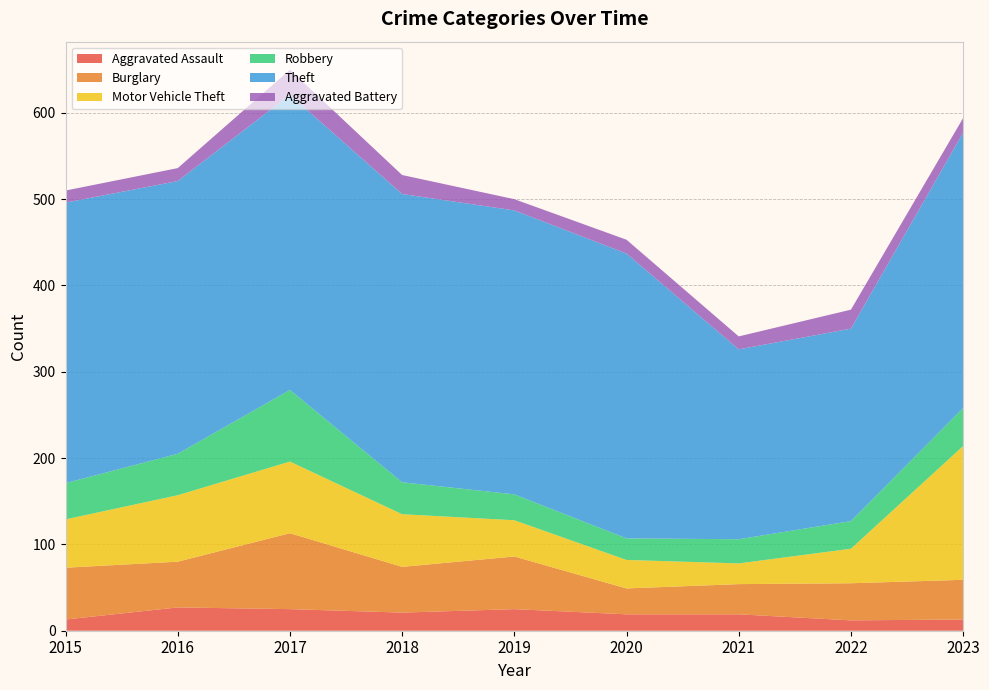

Reading left to right, transcribe all the data shown in this chart.

Aggravated Assault: 13	27	25	21	25	19	19	12	13
Burglary: 60	53	88	53	61	30	35	43	46
Motor Vehicle Theft: 56	77	83	61	42	33	24	40	155
Robbery: 42	48	83	37	30	25	28	32	44
Theft: 325	316	342	334	329	330	220	223	319
Aggravated Battery: 14	15	29	22	13	16	15	22	17